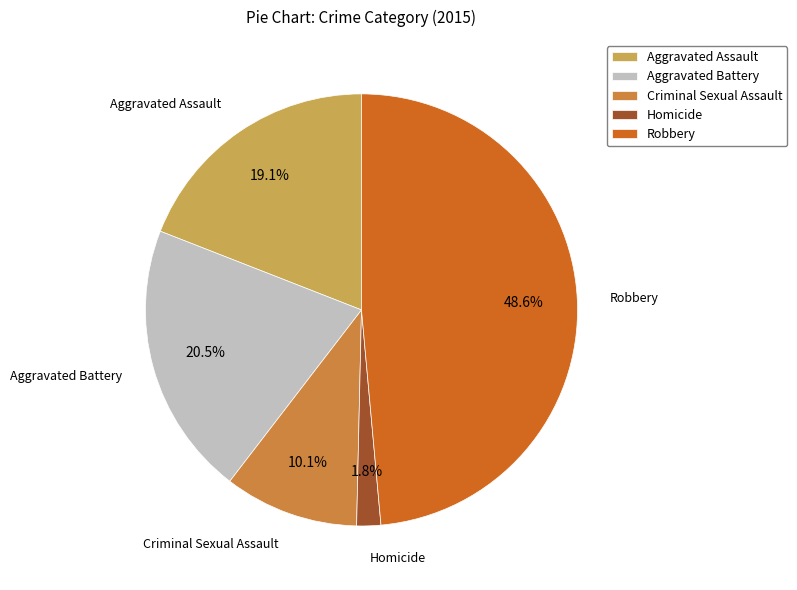

Is there any slice that represents more than half of the pie?

No